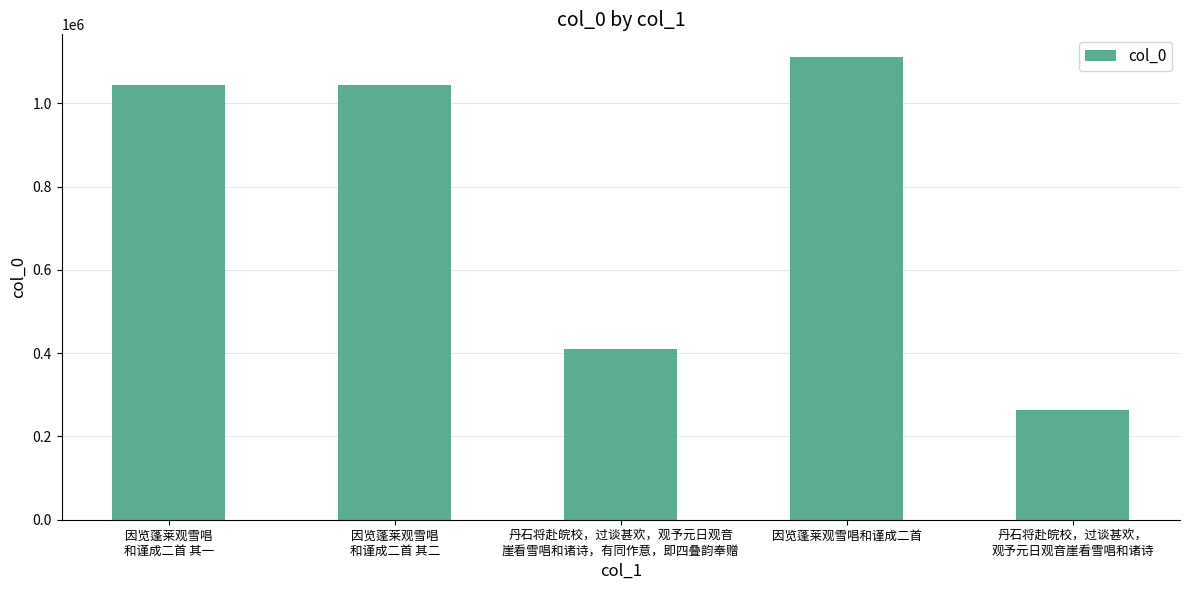

The chart shows a value of 1110371 at 因览蓬莱观雪唱和谨成二首. True or false?

True